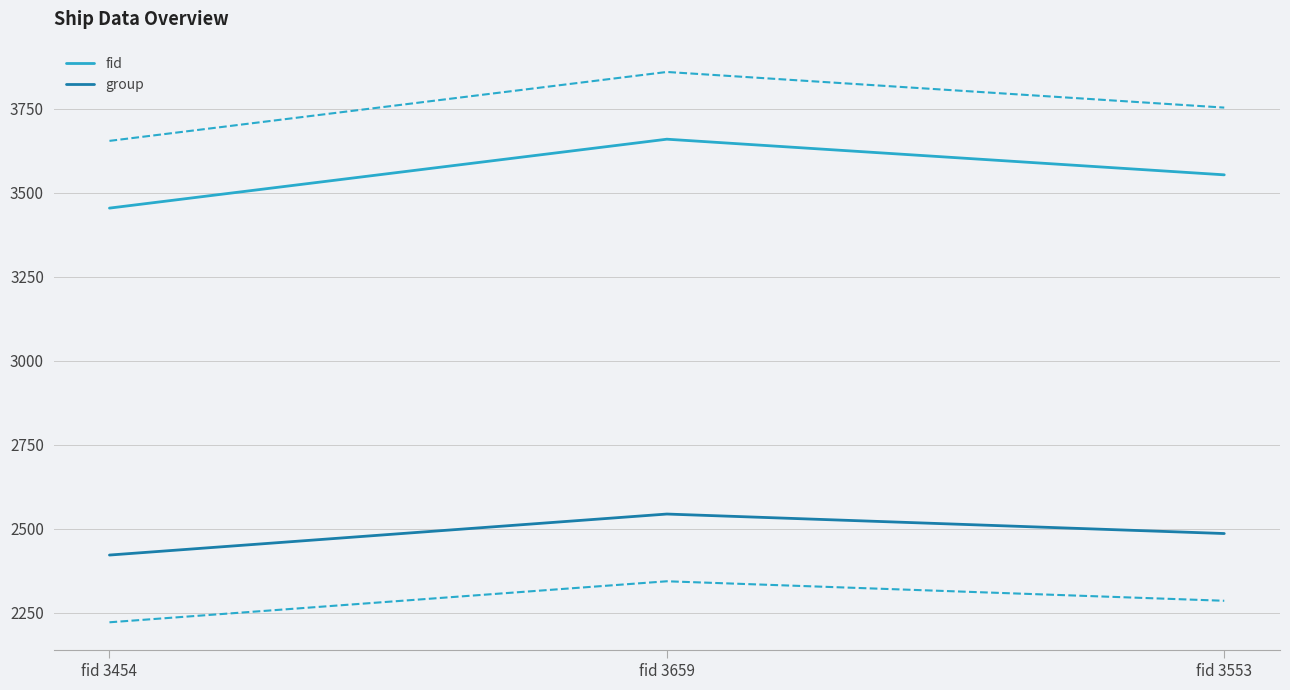

What is the maximum value for fid?

3659